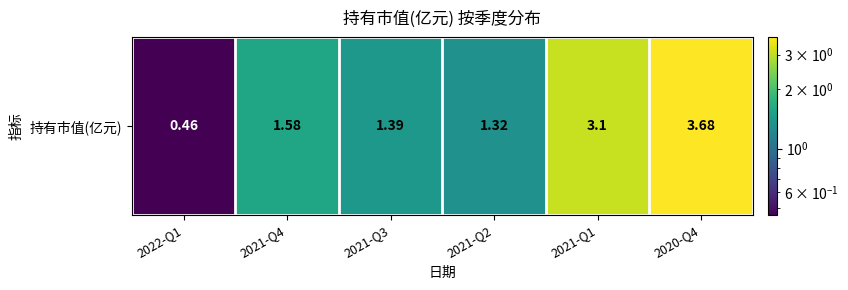

At which label does the data first exceed 1?

2021-Q4